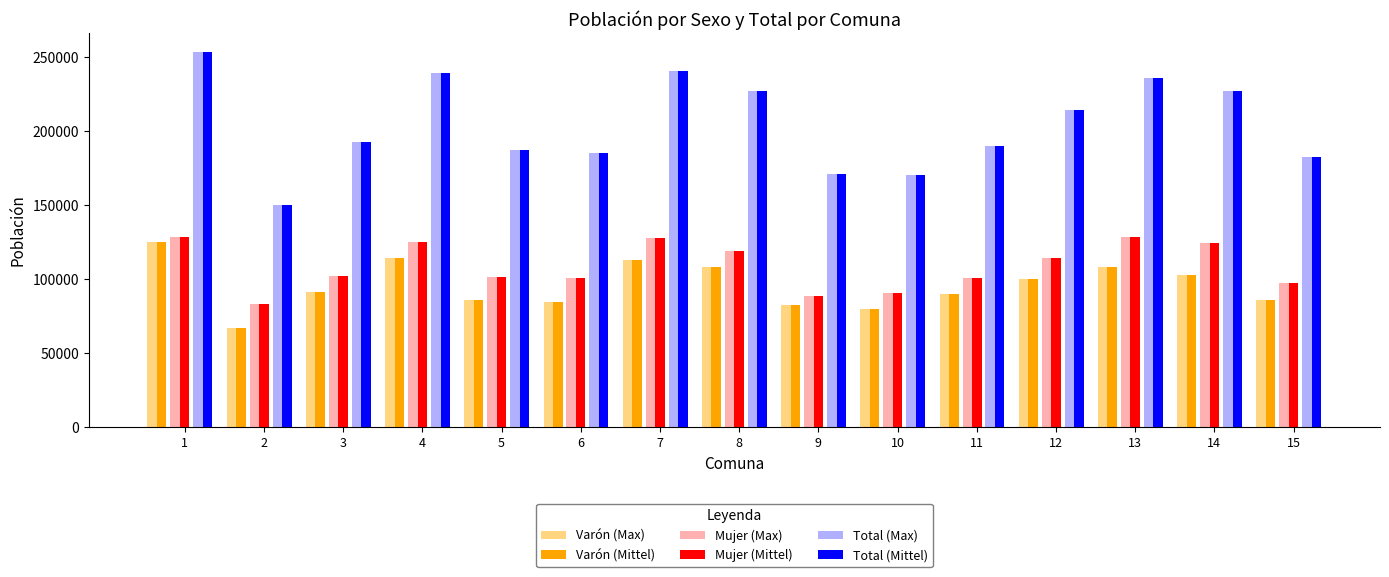

How many series are shown in this chart?

6